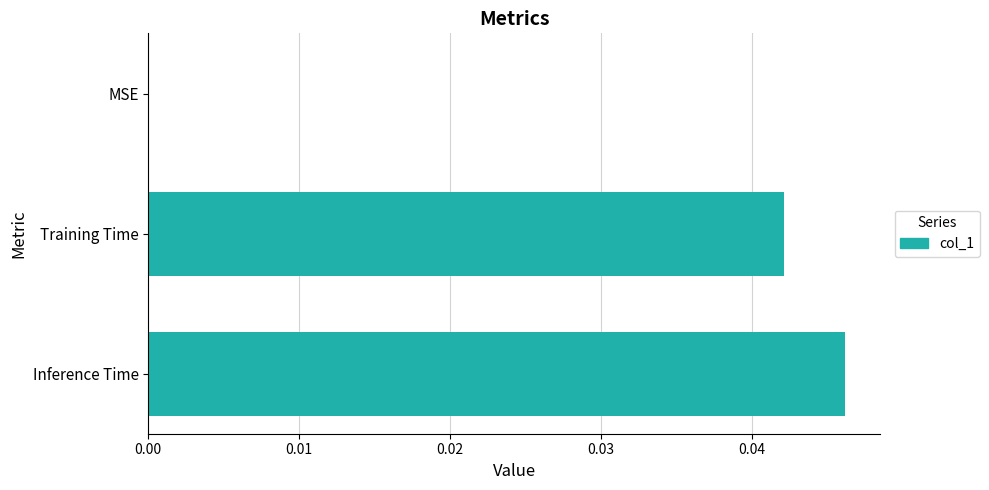

The chart shows a value of 0.0 at Inference Time. True or false?

True